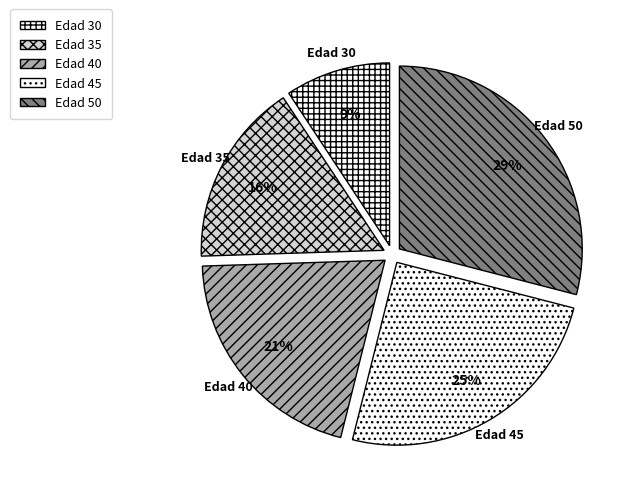

Between Edad 35 and Edad 40, which is larger?

Edad 40